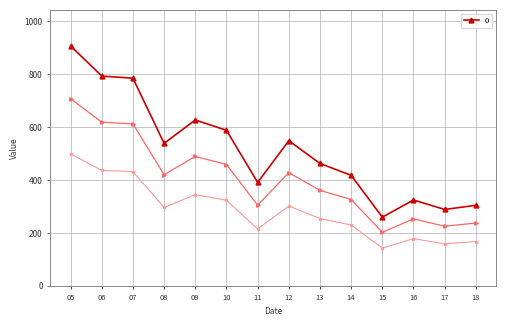

The value of 0 at 12 is 917.2. True or false?

False